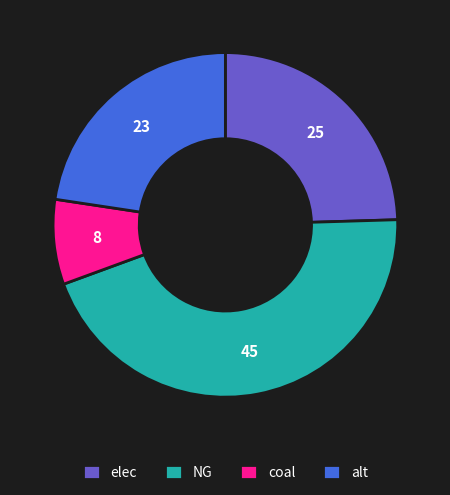

Count the number of slices in the pie.

4